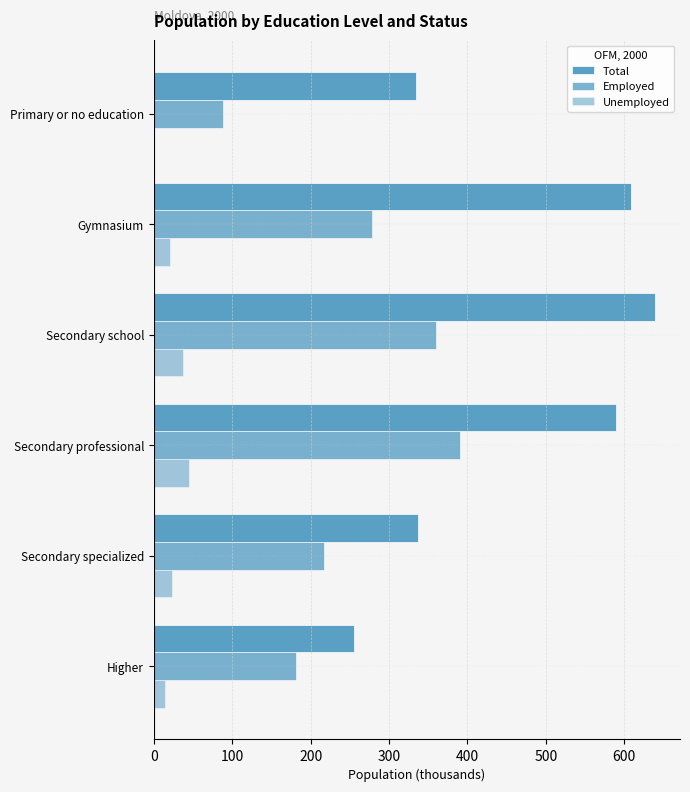

Count the number of categories in the chart.

6